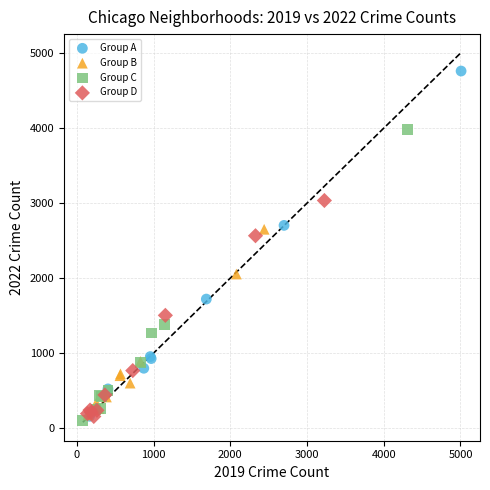

Which series has the largest Y range (max minus min)?

Group A